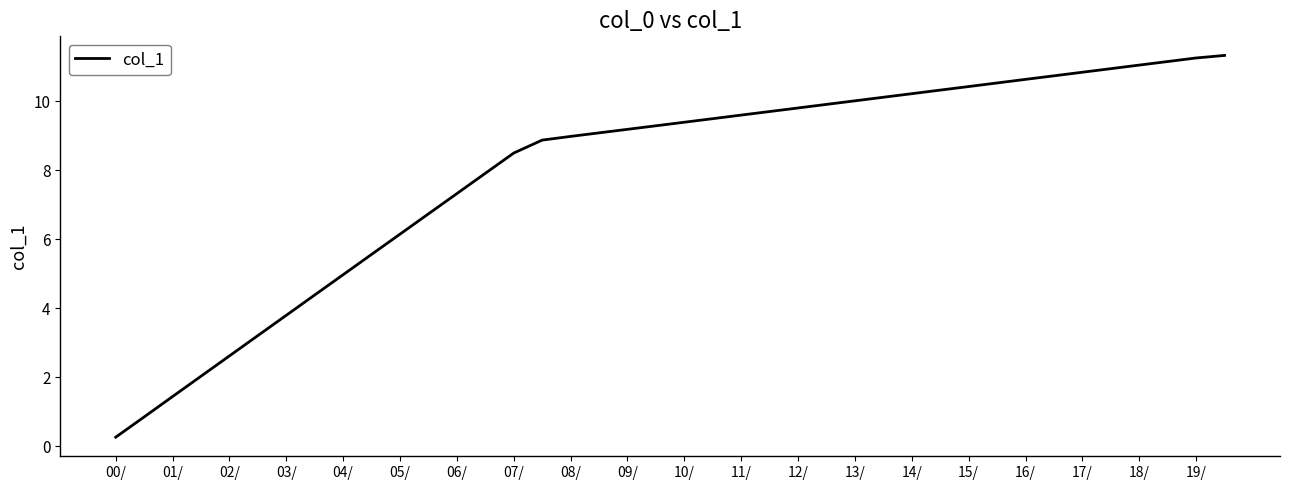

What is the difference between the maximum and minimum values?

11.1